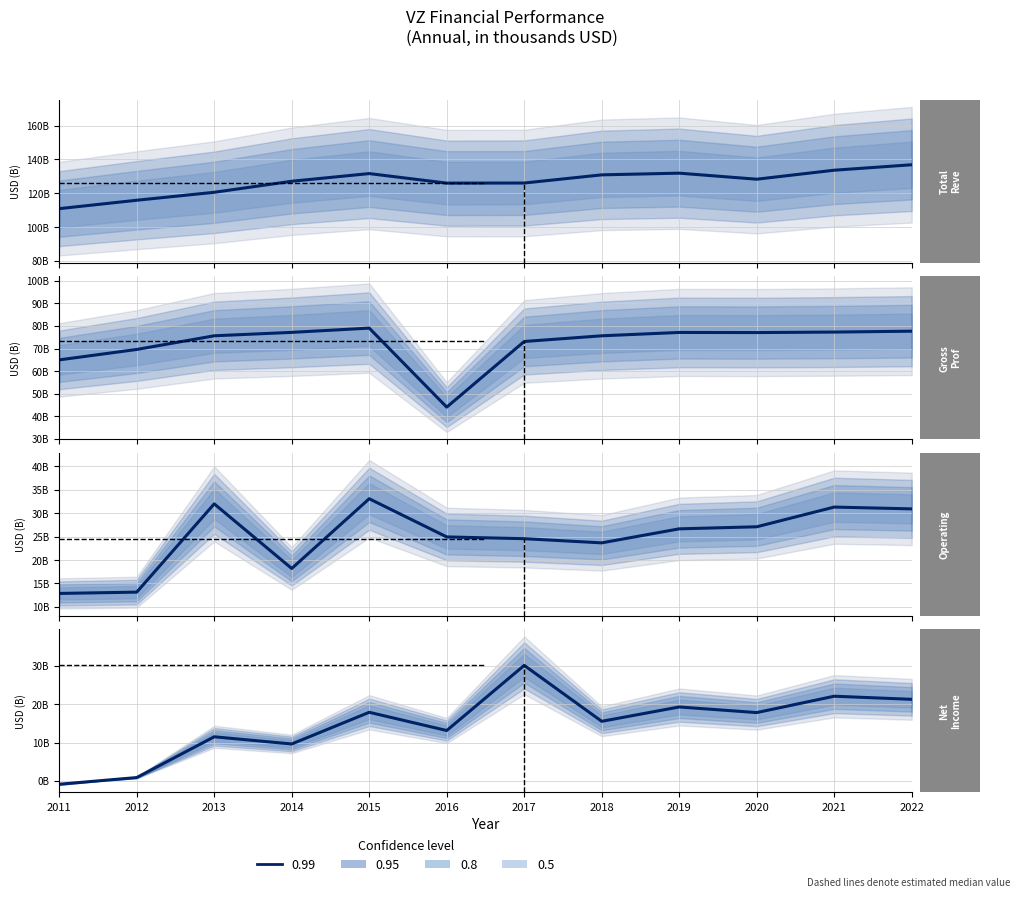

At which label is Total Revenue closest to 123?

2013